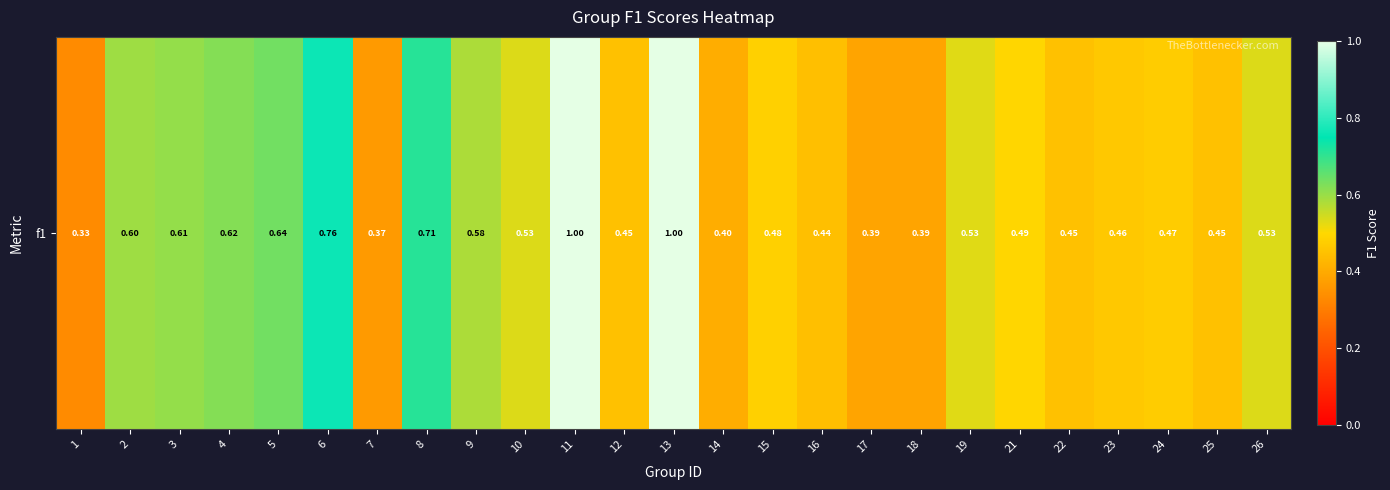

At which category does the chart reach its minimum across all series?

1